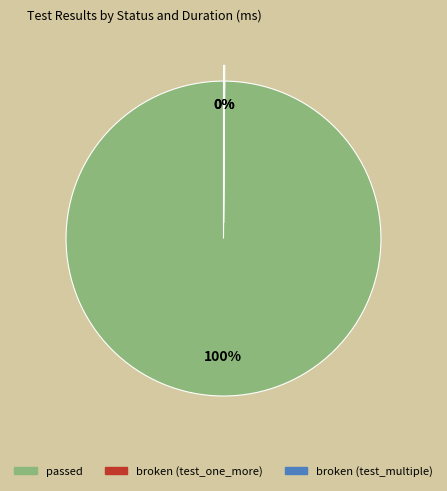

Is there a majority slice in this chart?

Yes